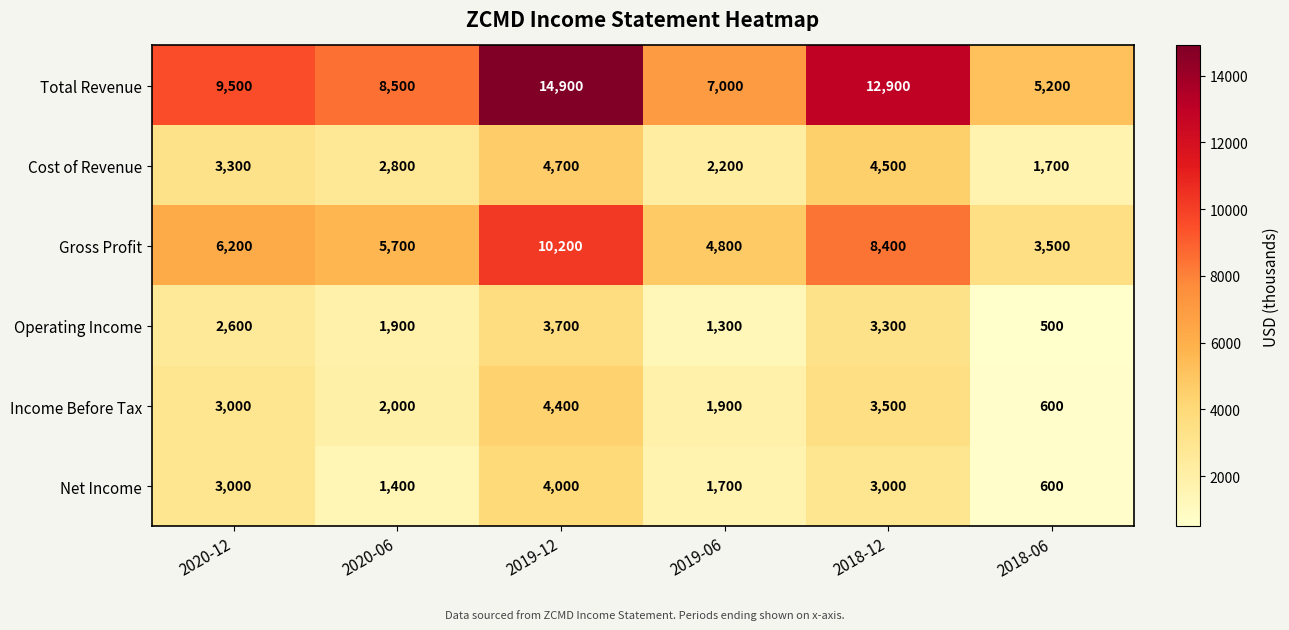

The Total Revenue series shows 7000 at 2019-06. True or false?

True